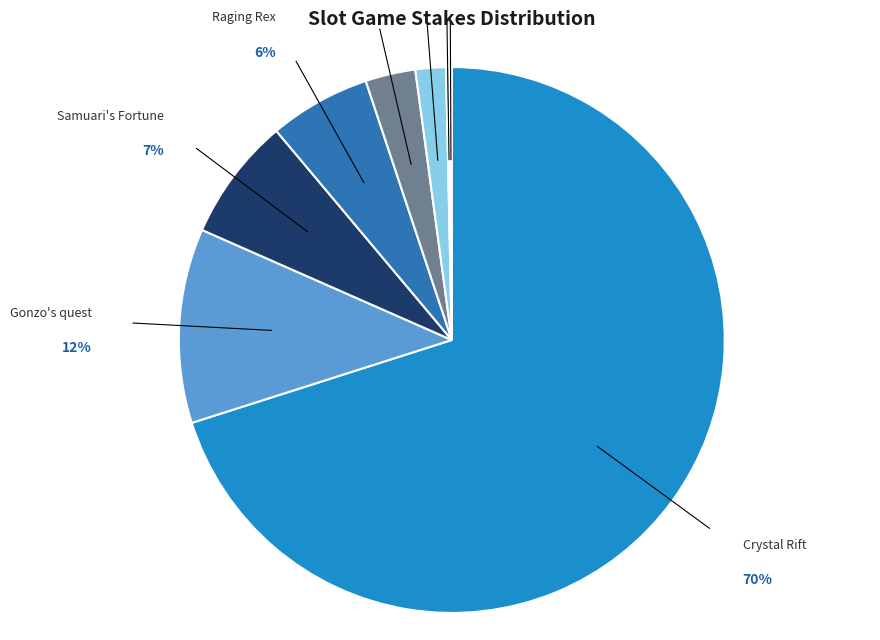

Is there a majority slice in this chart?

Yes